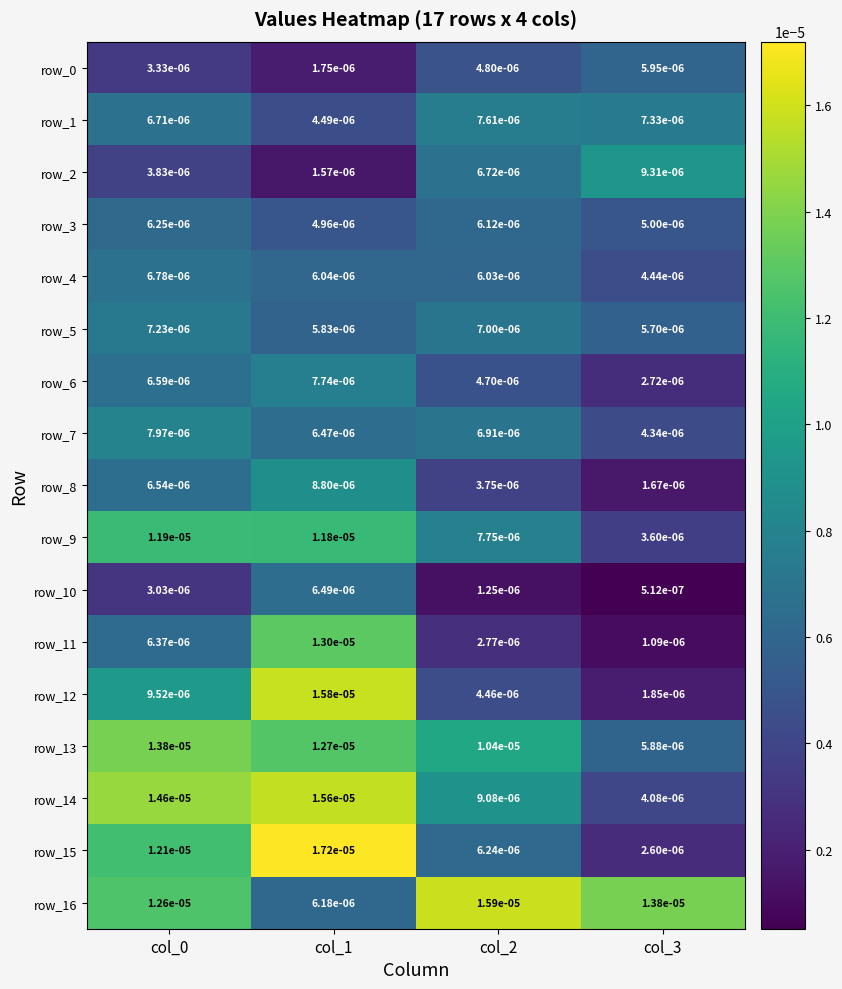

Which series has the largest range (max minus min)?

row_15